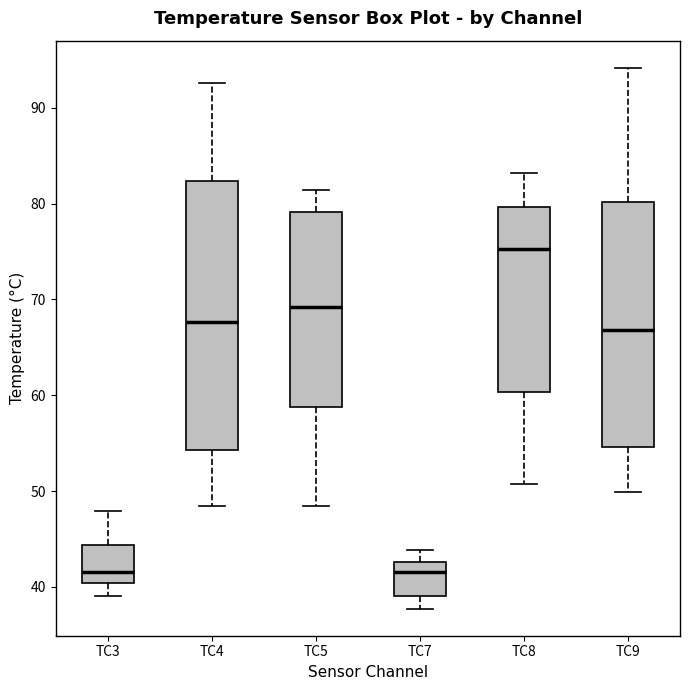

Reading left to right, transcribe this box plot: for each box, give where its median line is, the range the box spans, and where its two whiskers end, as read against the y-axis. The values are not printed on the chart, so give them approximately, as read against the axis.

TC3: median 42, box 40 to 44, whiskers 39 to 48
TC4: median 68, box 54 to 82, whiskers 48 to 93
TC5: median 69, box 59 to 79, whiskers 48 to 81
TC7: median 42, box 39 to 43, whiskers 38 to 44
TC8: median 75, box 60 to 80, whiskers 51 to 83
TC9: median 67, box 55 to 80, whiskers 50 to 94